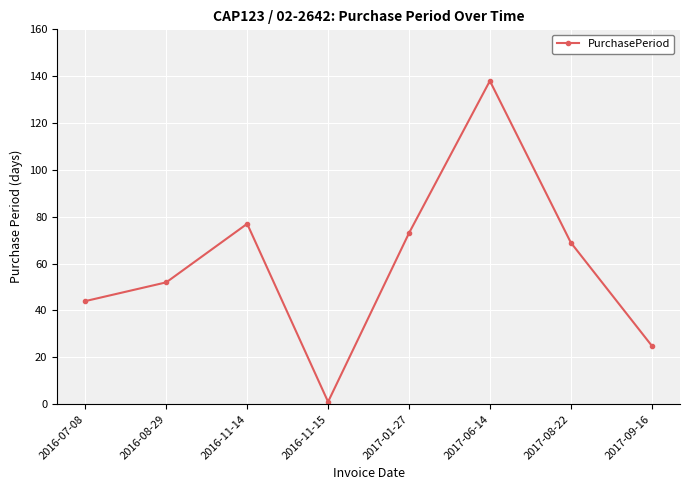

What is the value of the 8th point from the left?

25